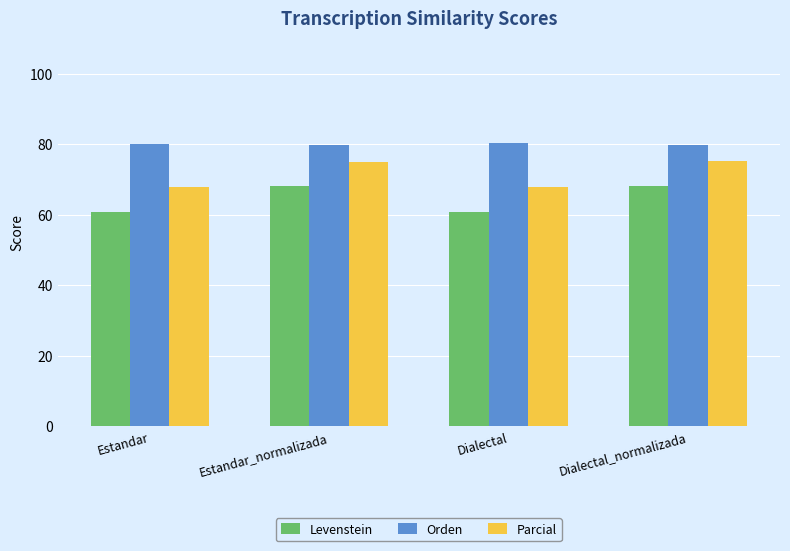

How many data points does each series have?

4